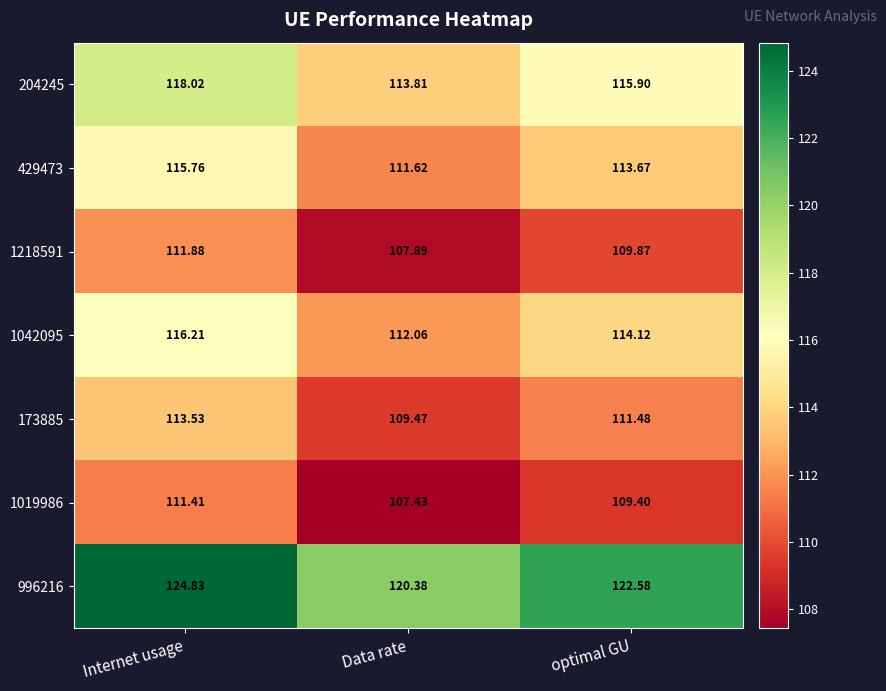

How many series are shown in this chart?

7